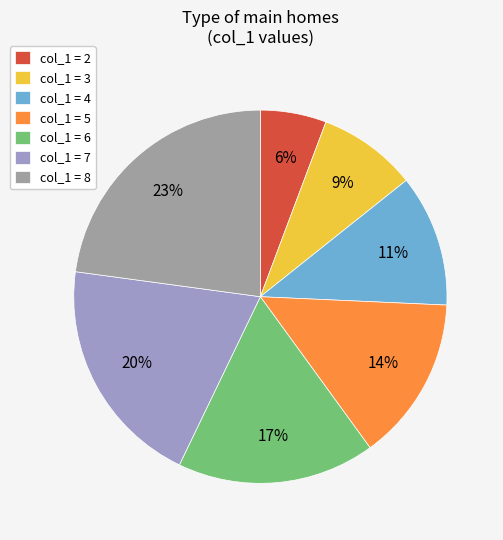

To the nearest percent, what is the combined percentage of col_1 = 6 and col_1 = 5?

31%